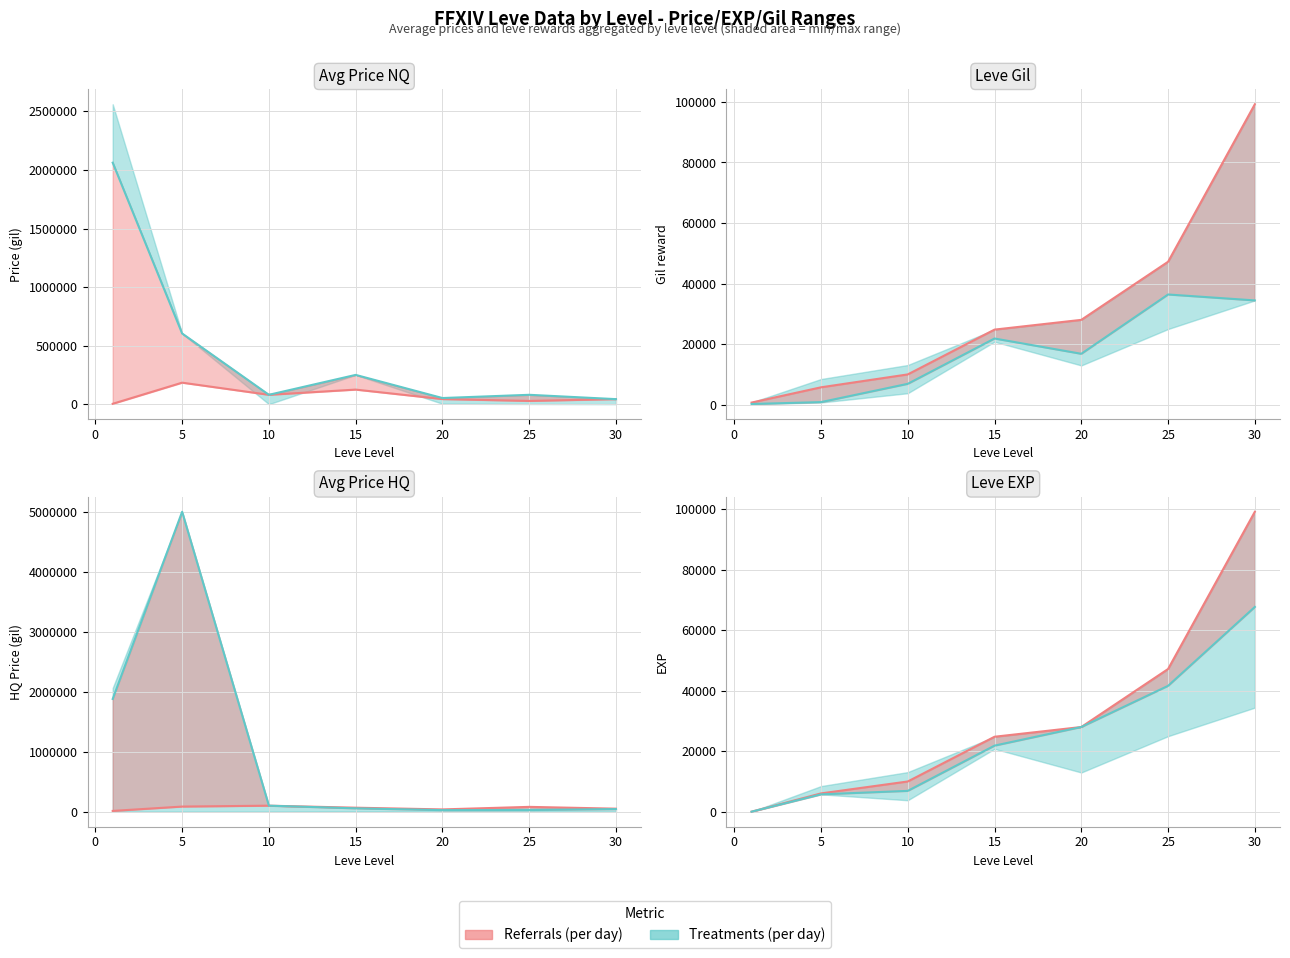

What is the minimum value for Leve EXP?

690.0